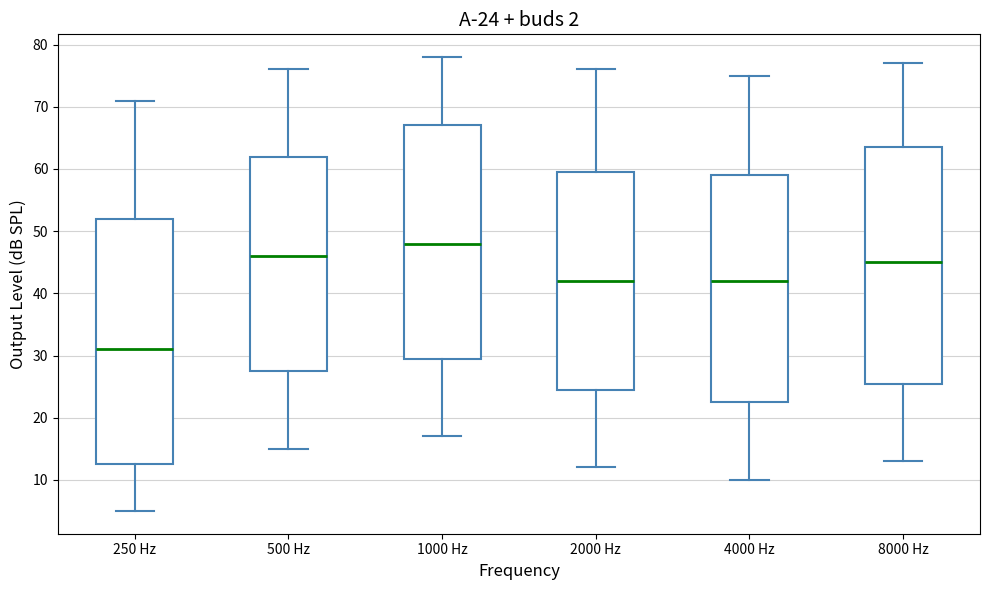

Which box's median line is the highest?

1000 Hz